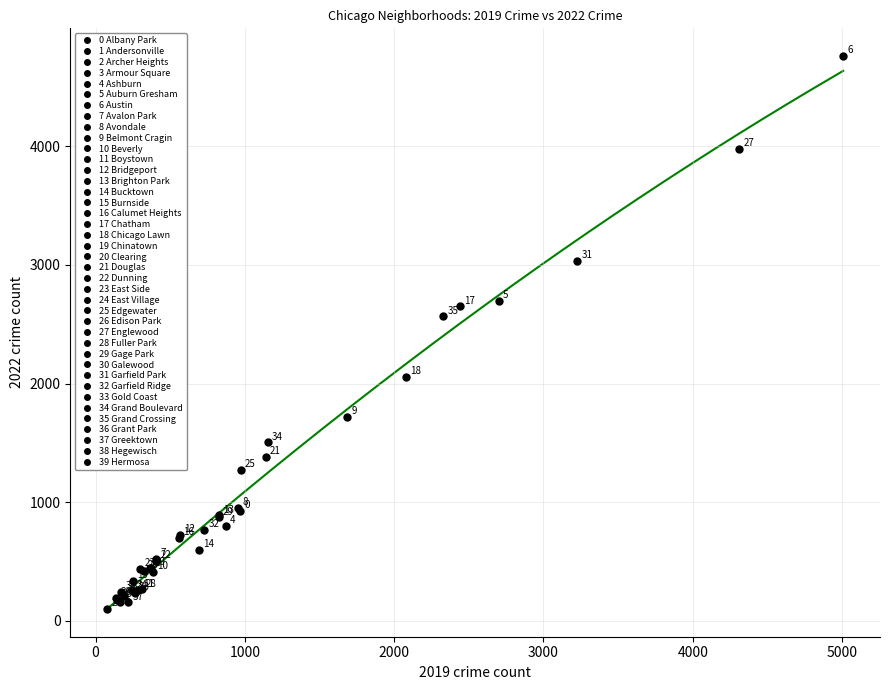

What Y value in the scatter plot is closest to 2431?

2566